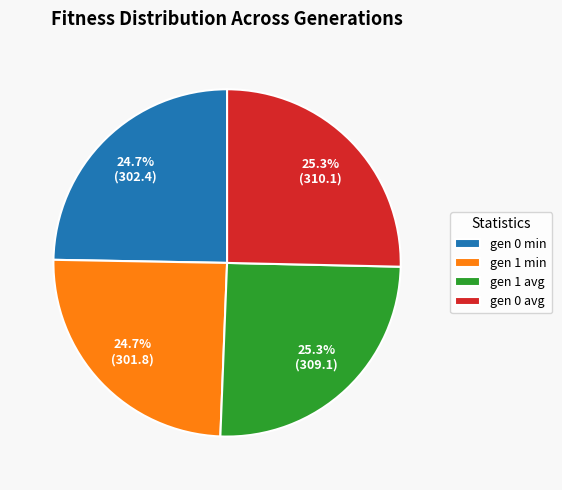

Is the sum of gen 0 avg and gen 1 avg greater than half?

Yes